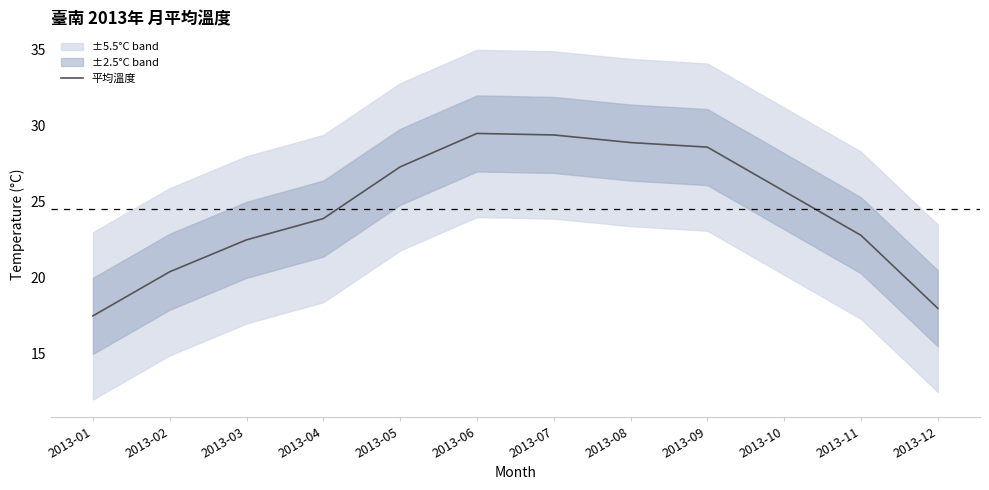

How many lines are shown in the chart?

1